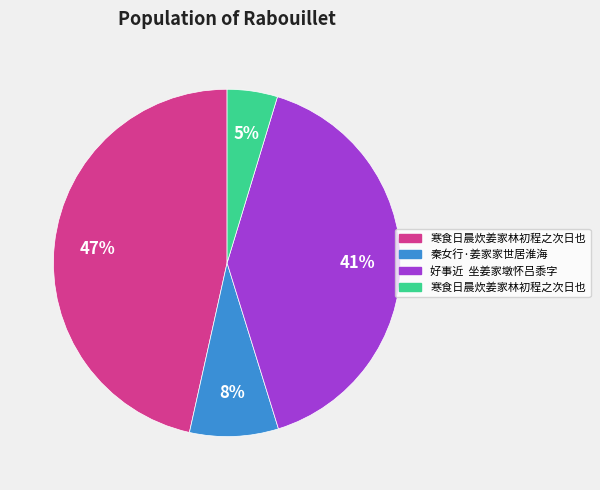

Is there a majority slice in this chart?

No